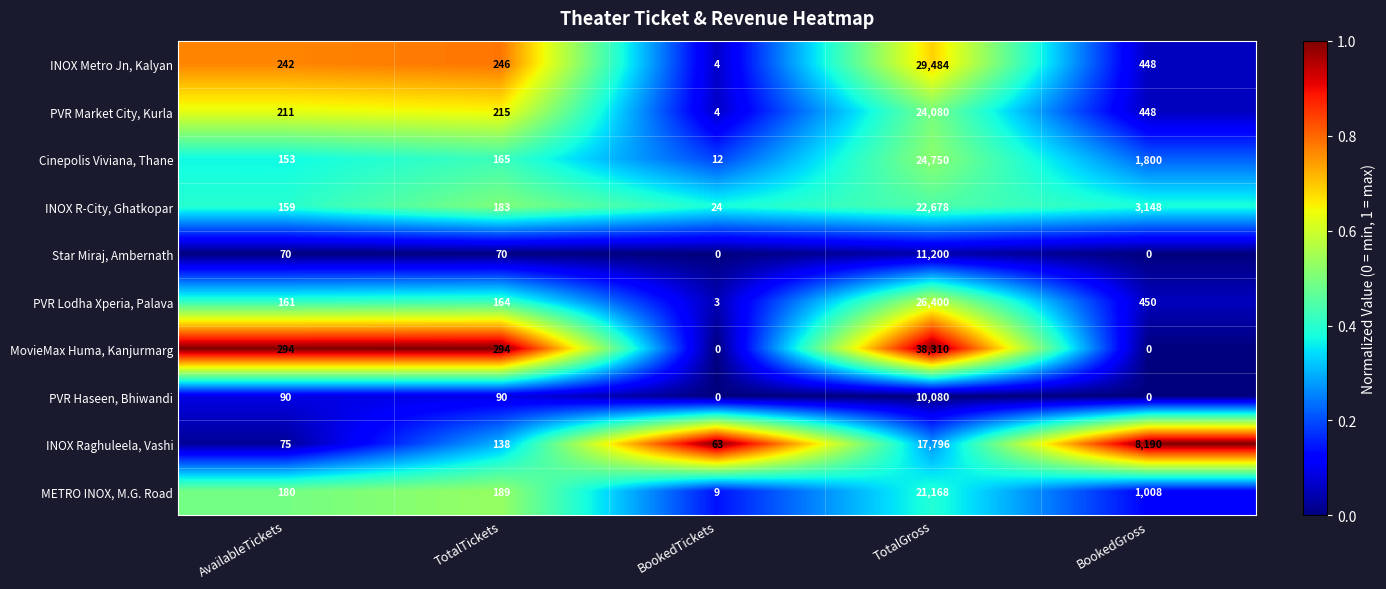

The value of INOX R-City, Ghatkopar at BookedGross is 5397. True or false?

False